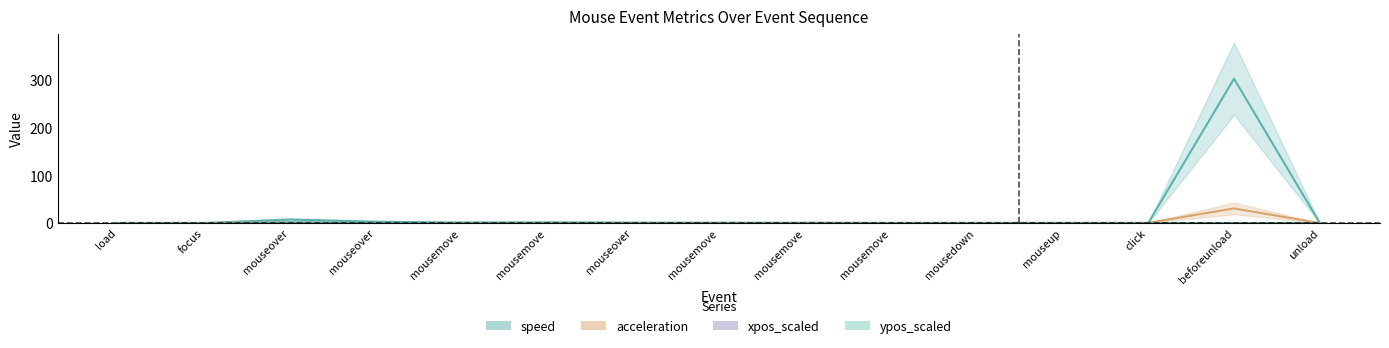

The value of ypos_scaled at unload is 0.6. True or false?

False